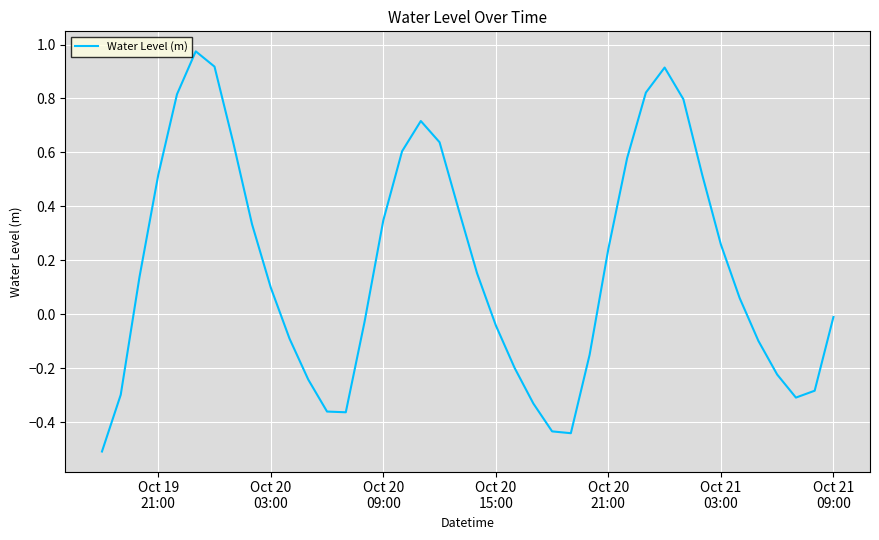

How many categories are shown in the chart?

40